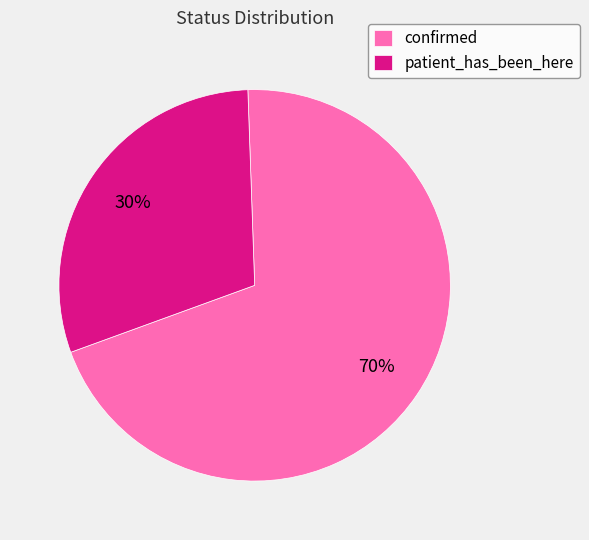

Combined, do confirmed and patient_has_been_here account for over 50%?

Yes